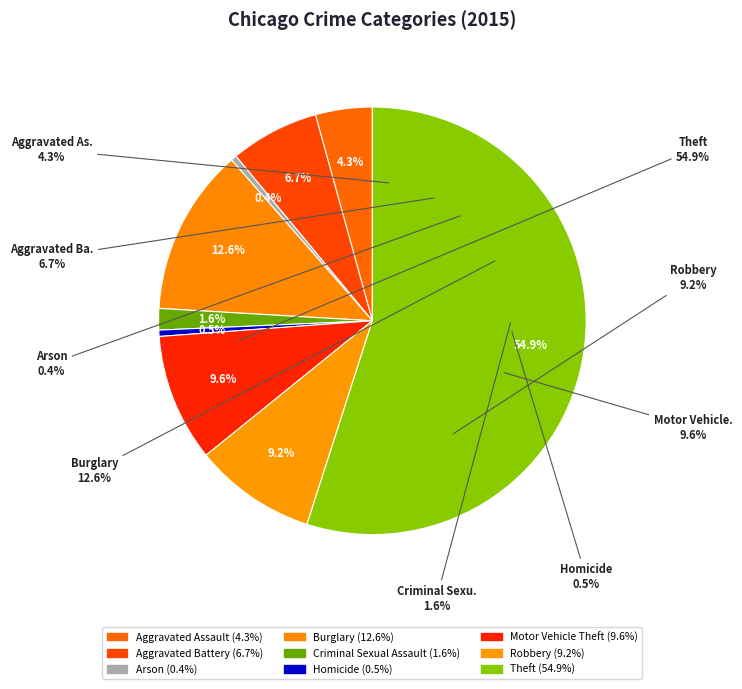

True or false: Burglary accounts for 1% of the total.

False